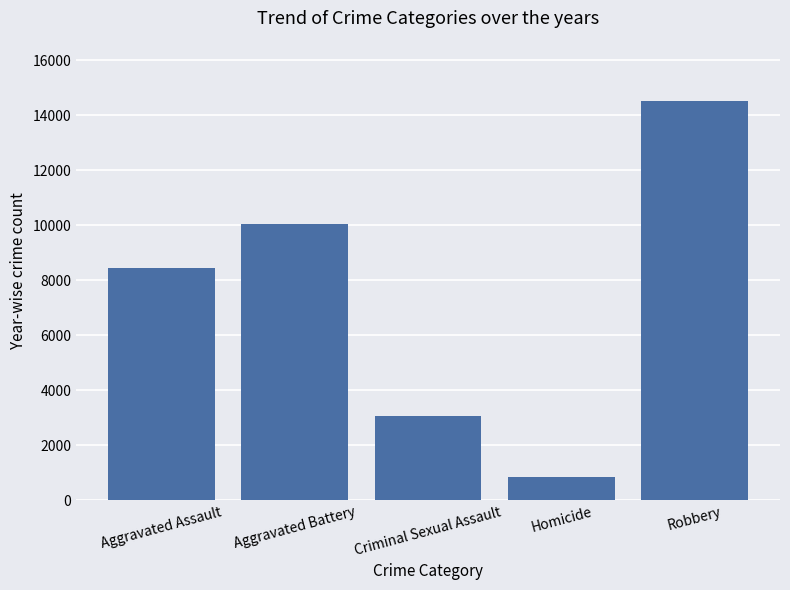

True or false: the data shows 823 at Homicide.

True